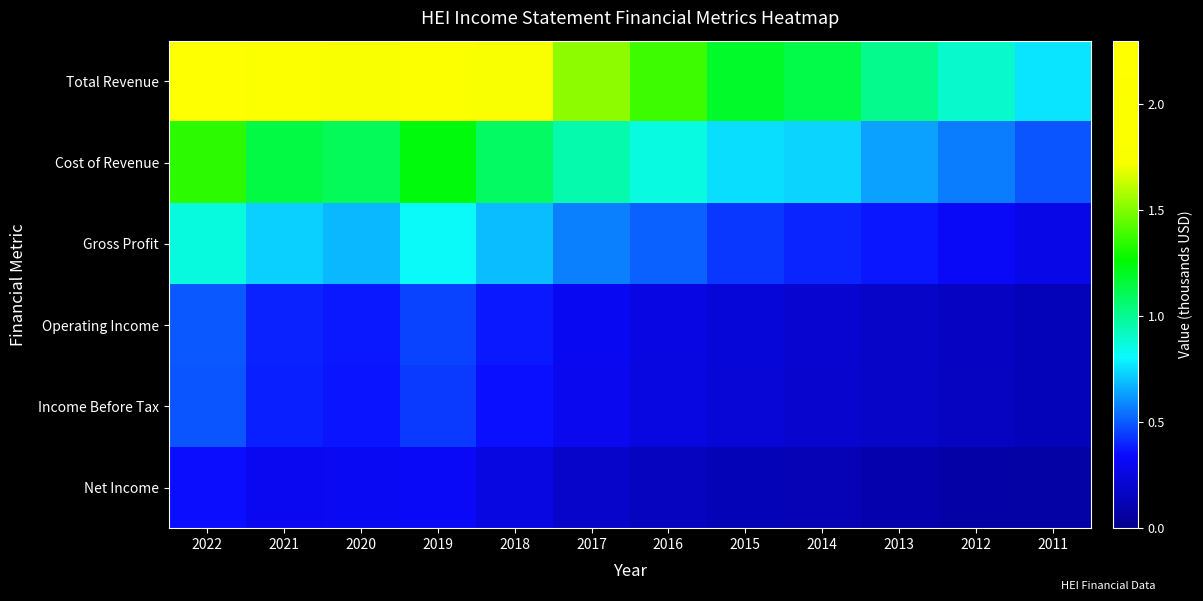

List the series in order of their peak value, highest first.

Total Revenue, Cost of Revenue, Gross Profit, Operating Income, Income Before Tax, Net Income